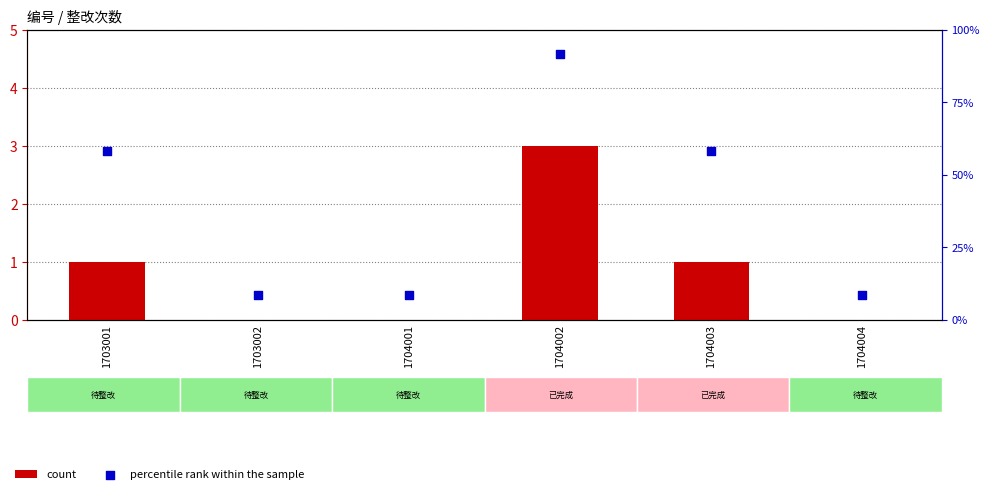

Is the value of count at 1704001 greater than the value of percentile rank within the sample at 1704001?

No